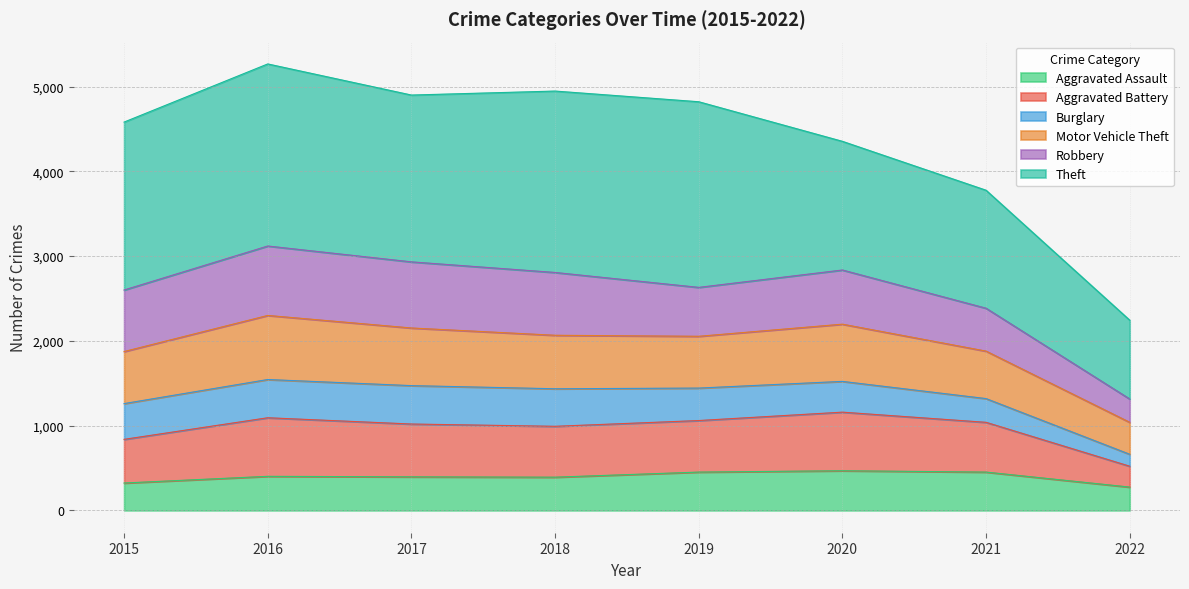

Which category has the highest value across all series?

2016